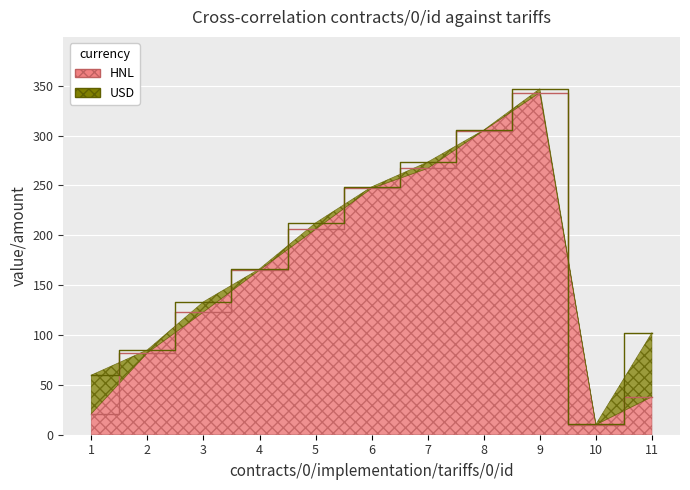

How many values exceed 165?

5